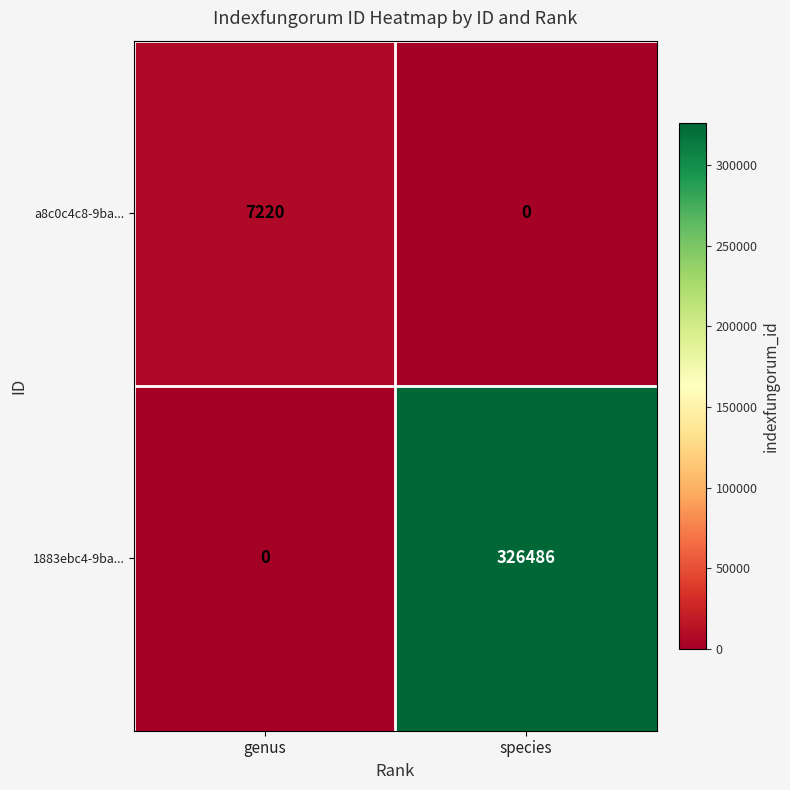

The value of 1883ebc4-9ba... at species is 326486. True or false?

True